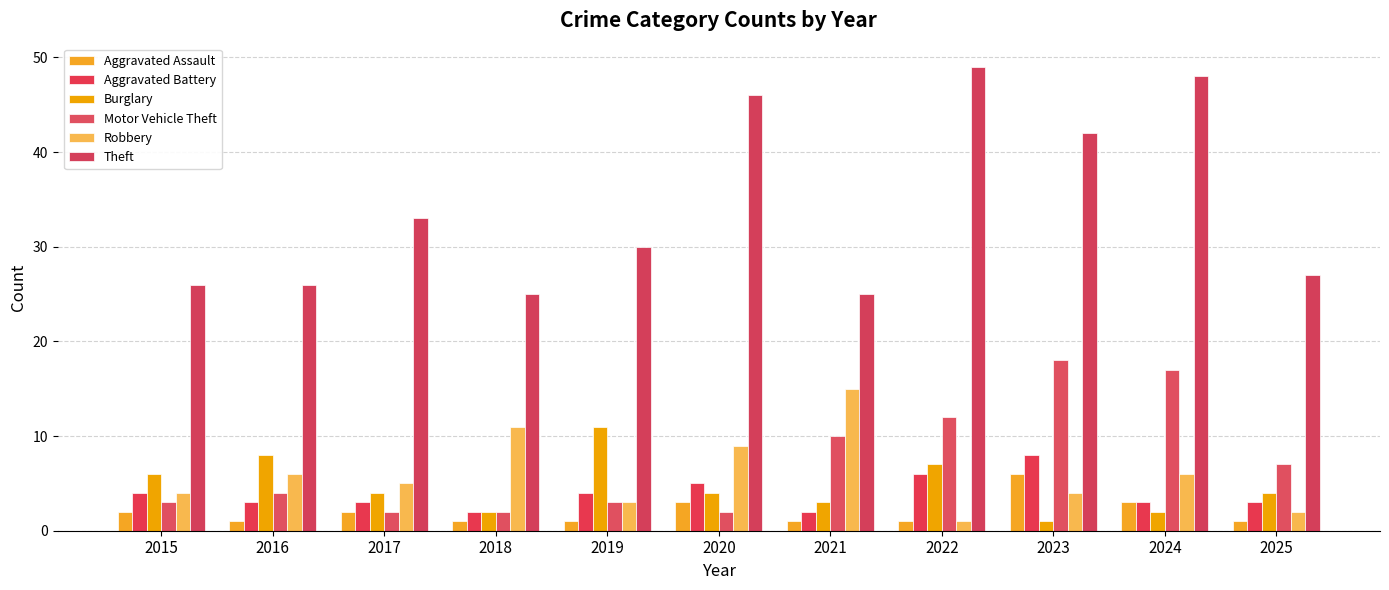

At which category is the sum across all series the highest?

2023